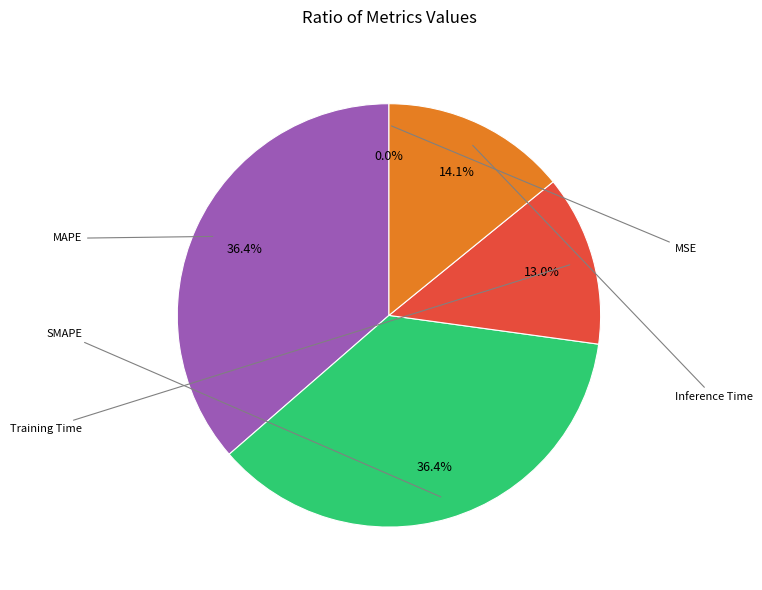

Is there a majority slice in this chart?

No